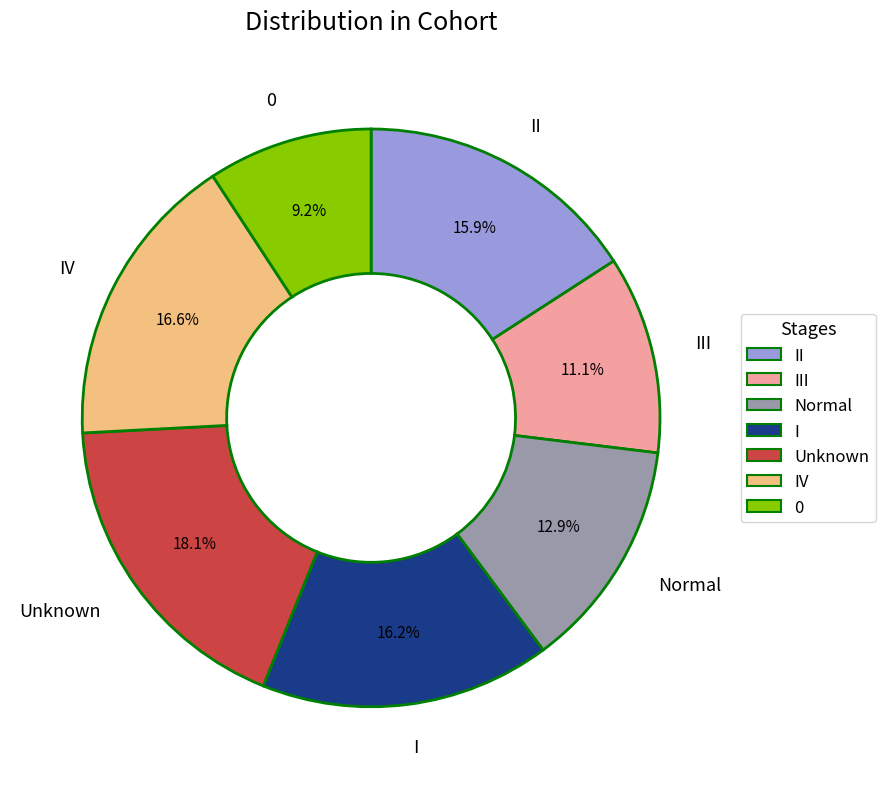

Is there a majority slice in this chart?

No